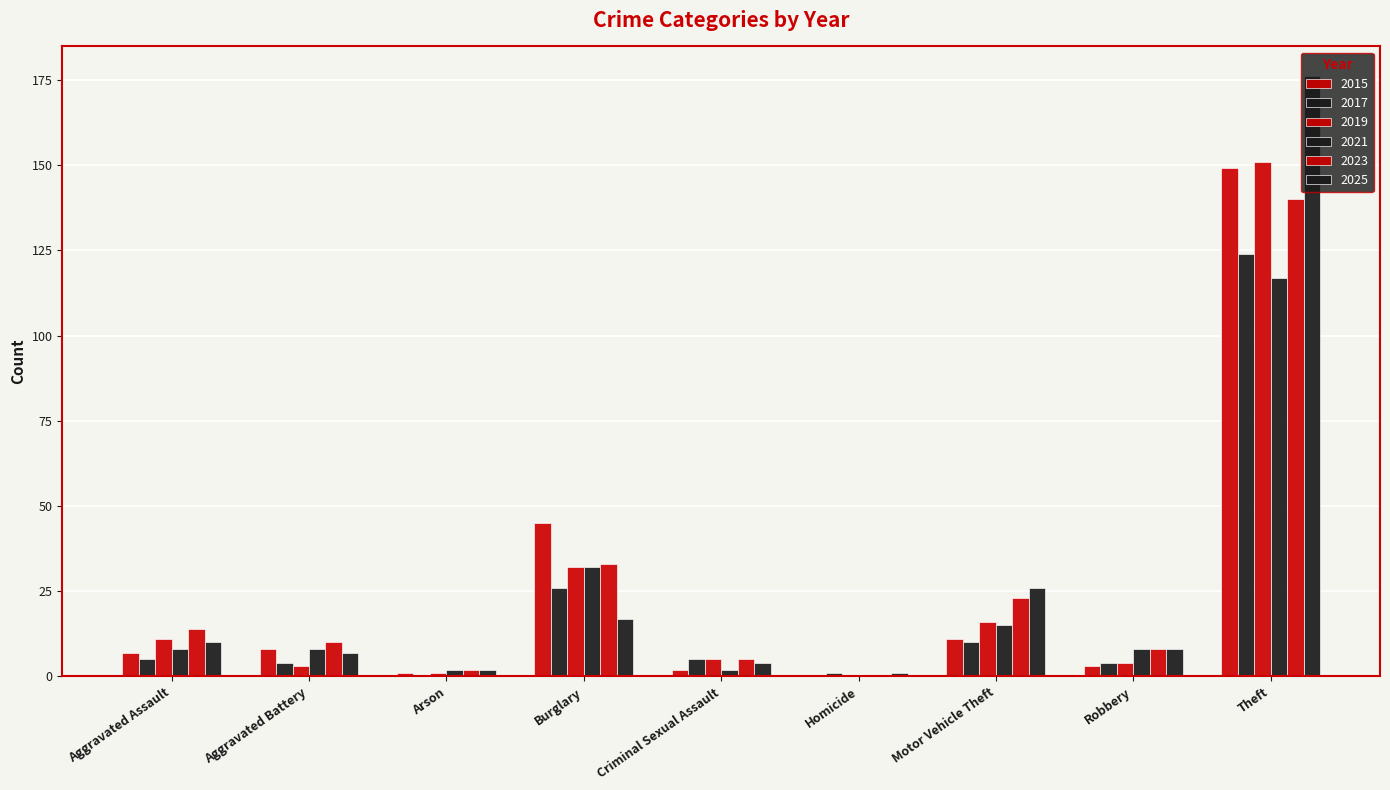

What is the label of the 3rd bar from the right?

Motor Vehicle Theft